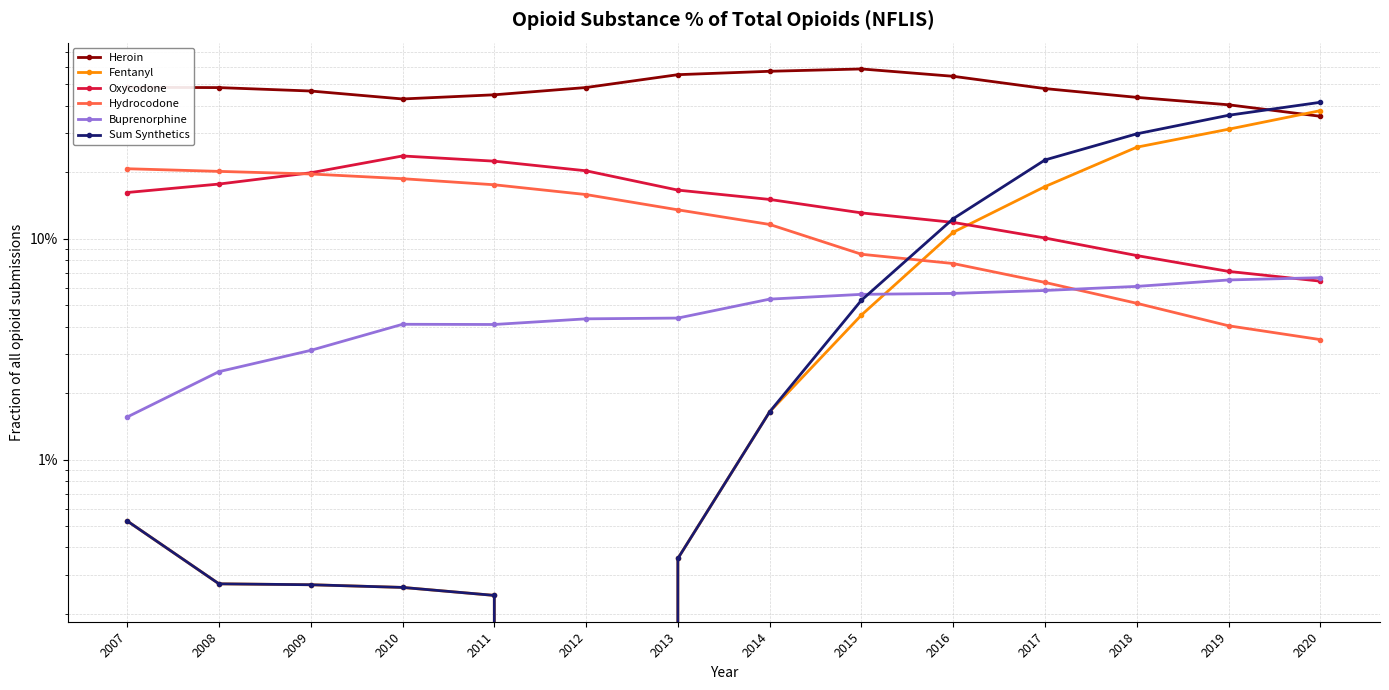

After their last crossing, which series has the higher values: Sum Synthetics or Oxycodone?

Sum Synthetics